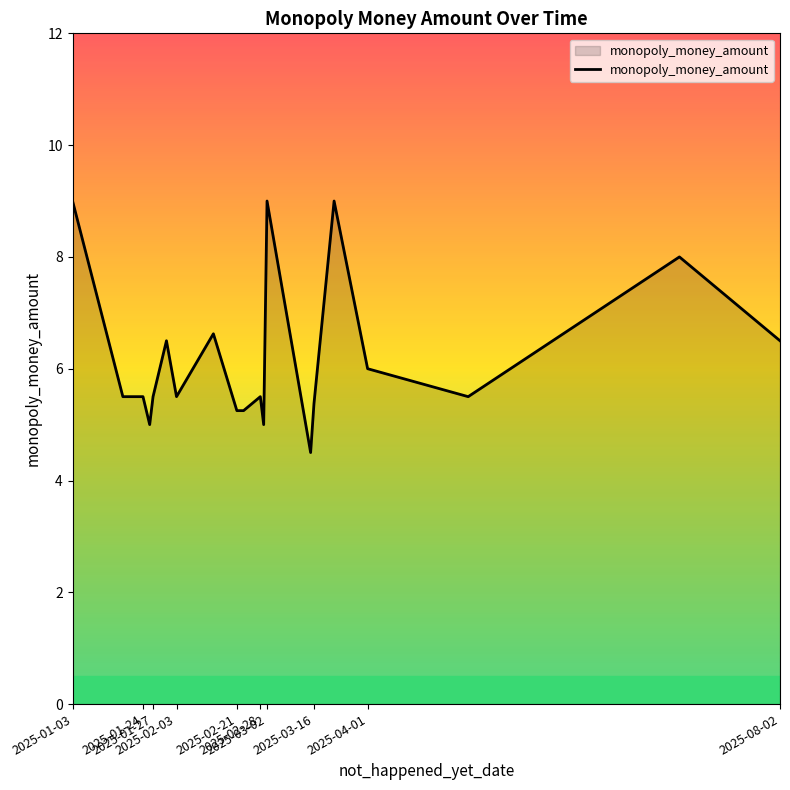

What is the greatest value displayed?

9.0